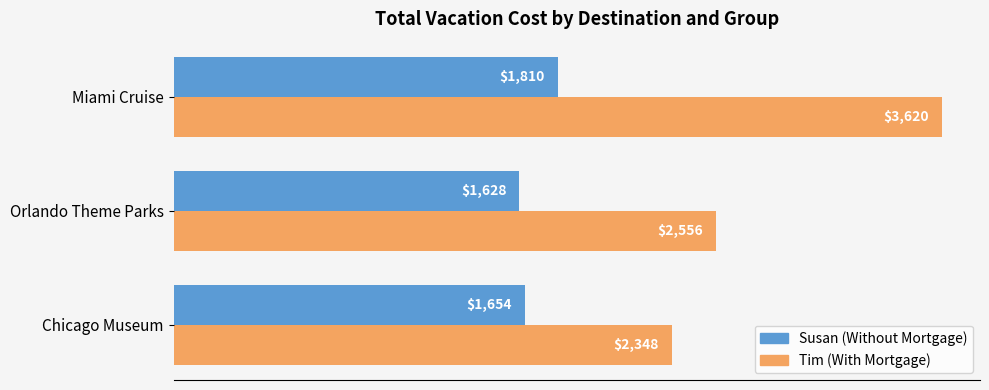

What is the difference between the maximum and minimum values in the Susan (Without Mortgage) series?

182